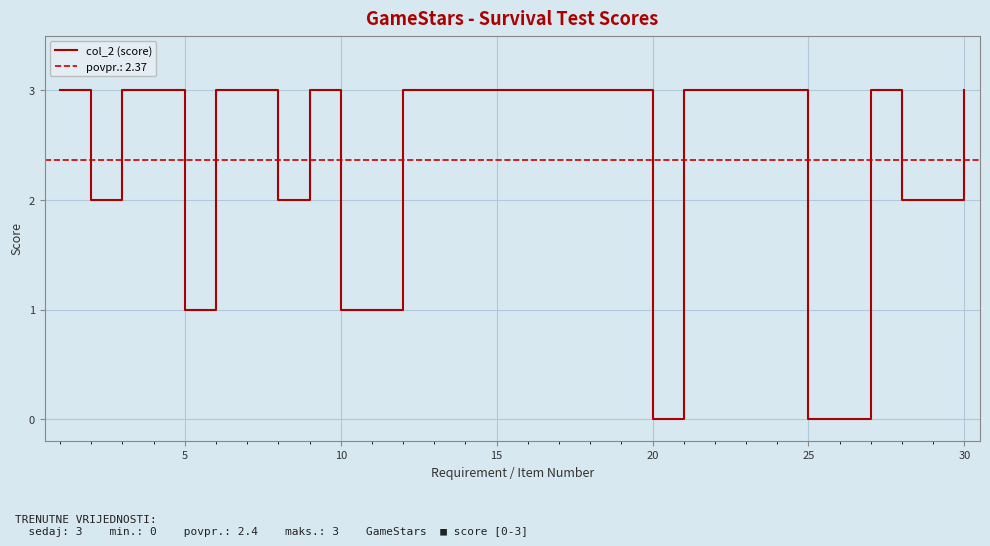

The col_2 (score) series shows 1 at 10. True or false?

True